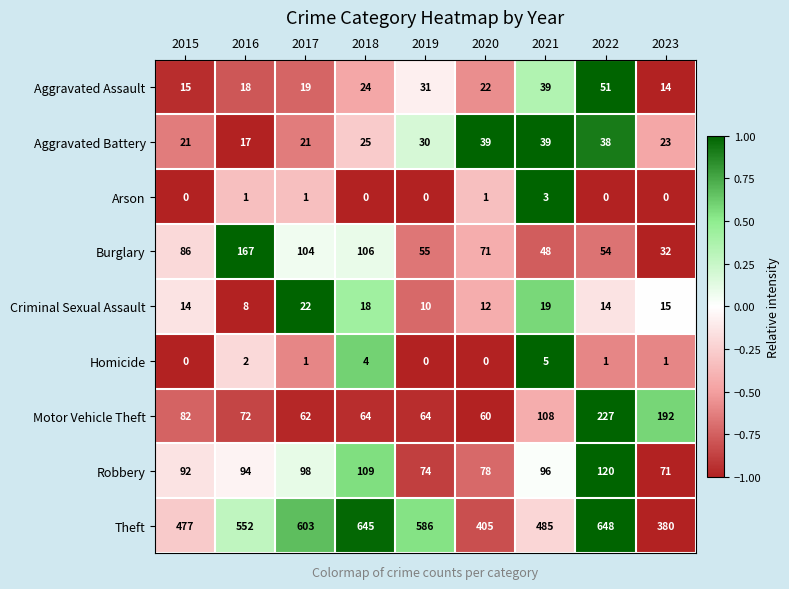

The value of Robbery at 2015 is 92. True or false?

True